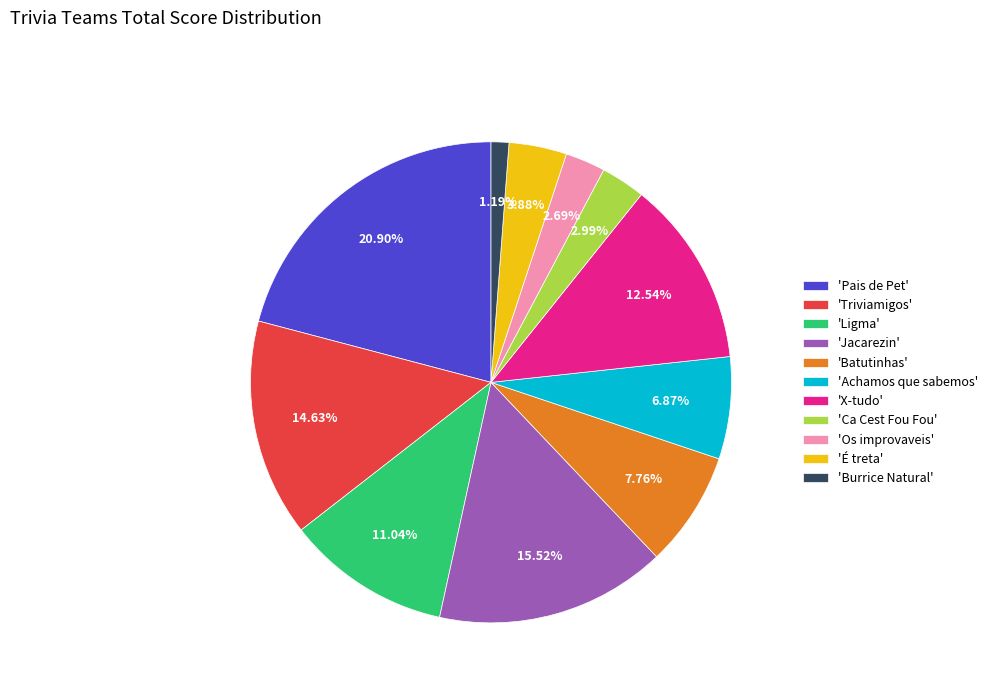

What is the smallest slice in the pie chart?

'Burrice Natural'